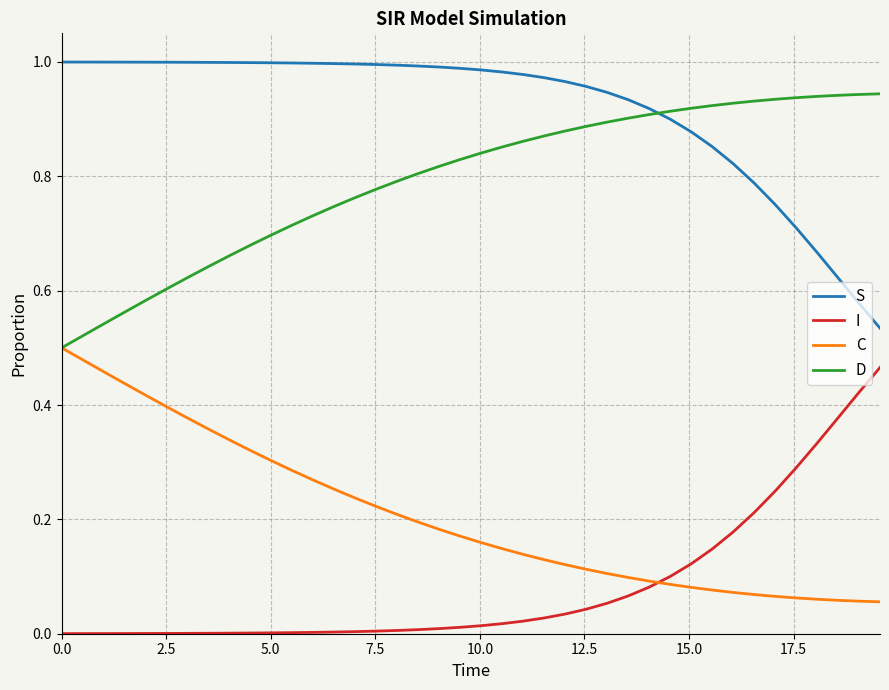

True or false: S and I cross at least once.

False